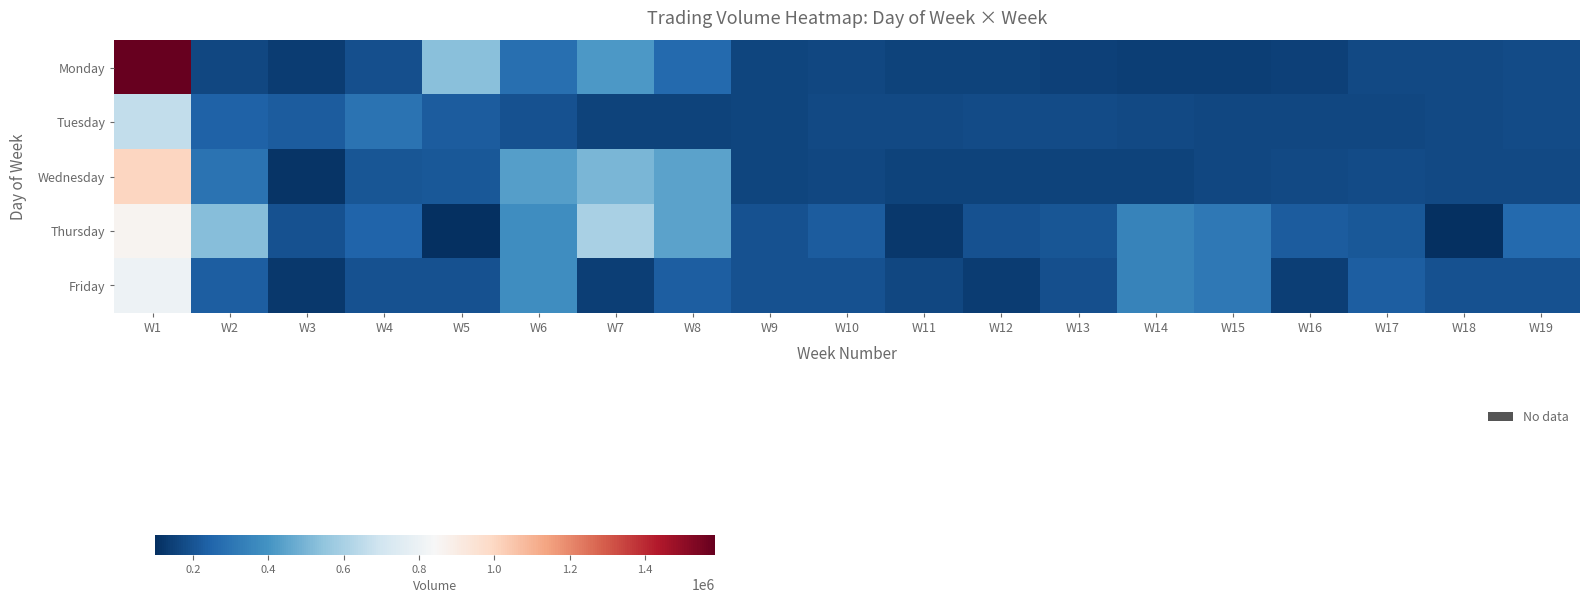

Between W2 and W10, which series saw the biggest shift?

Thursday